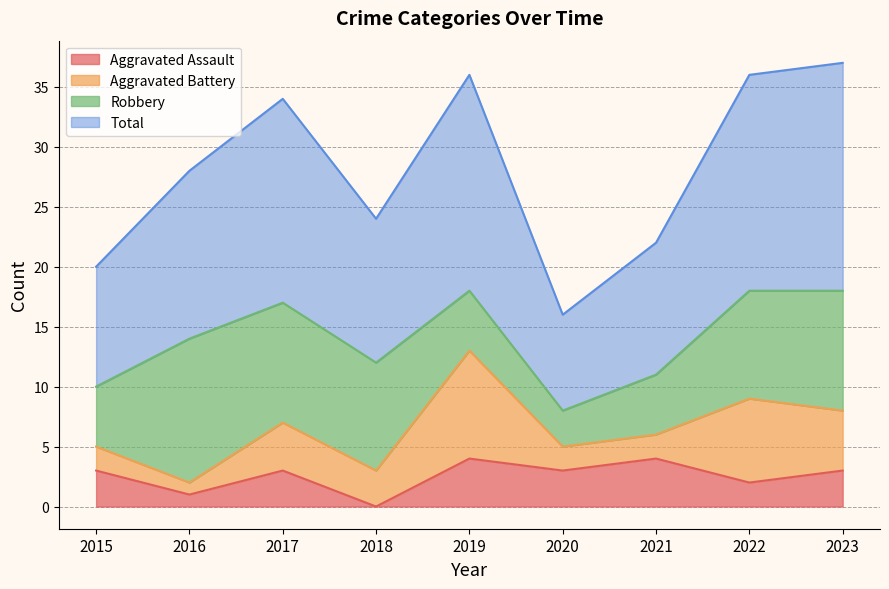

At how many categories does at least one series exceed 4?

9